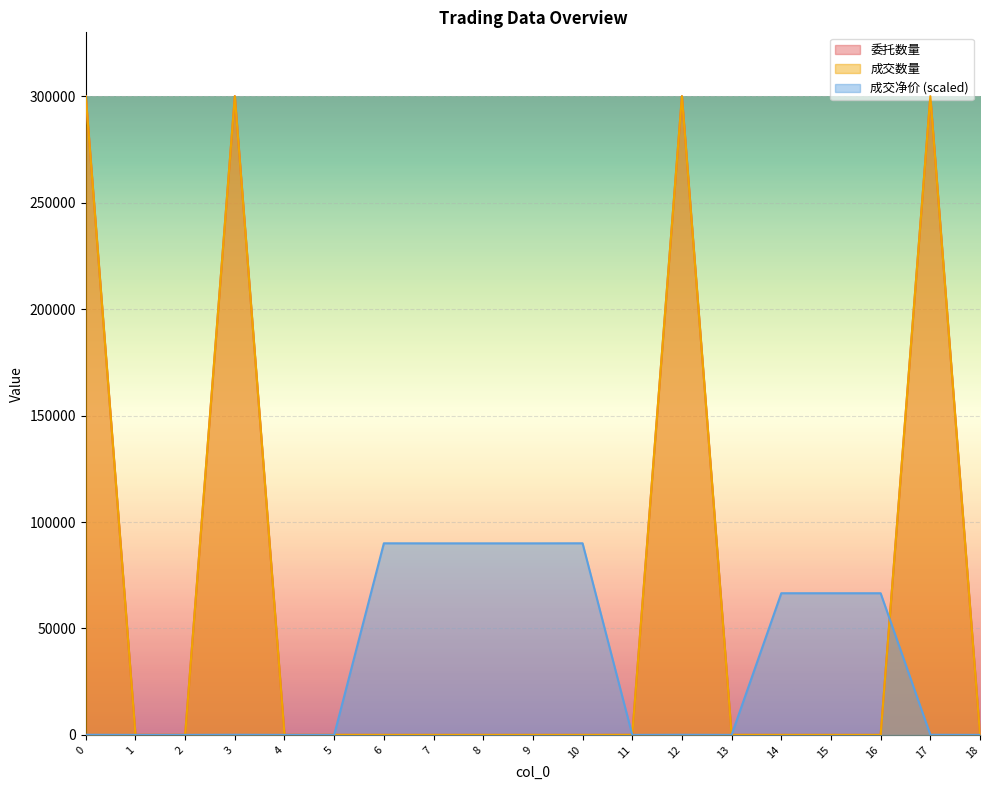

At how many categories does at least one series exceed 23761?

12